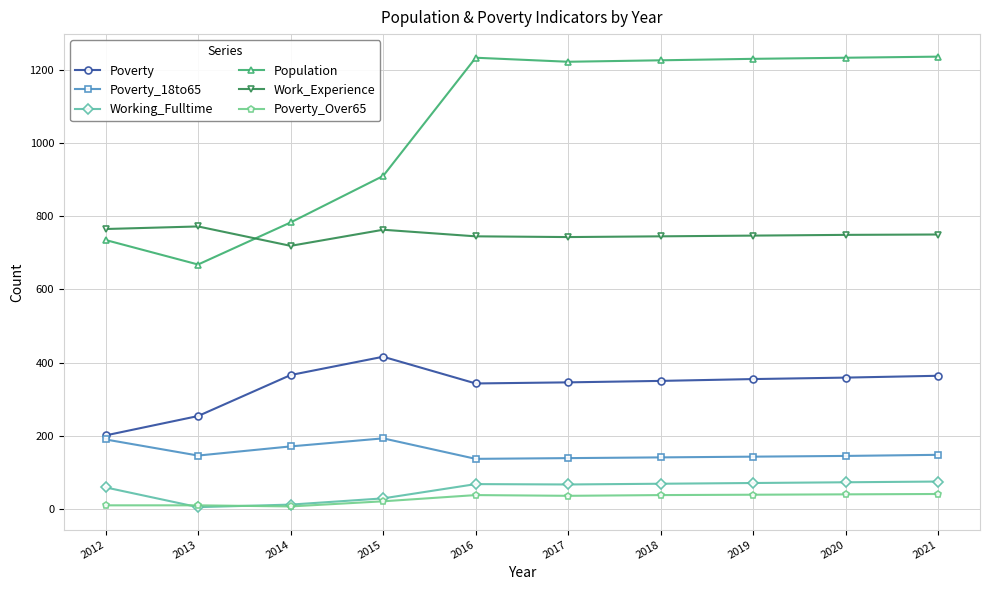

True or false: Poverty_Over65 and Population cross at least once.

False